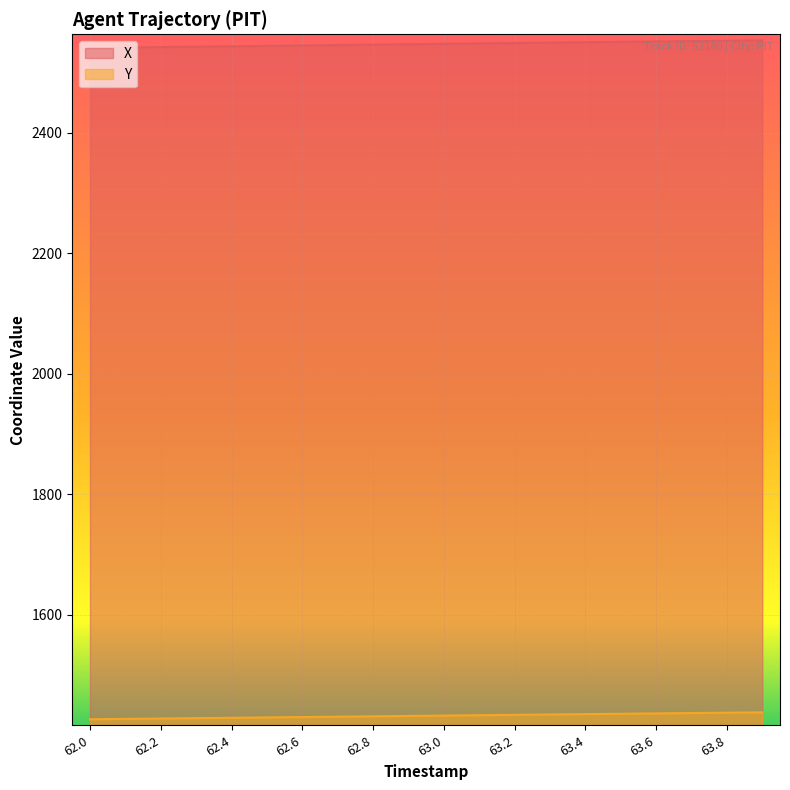

What is the difference between the maximum and second lowest values in the Y series?

10.9